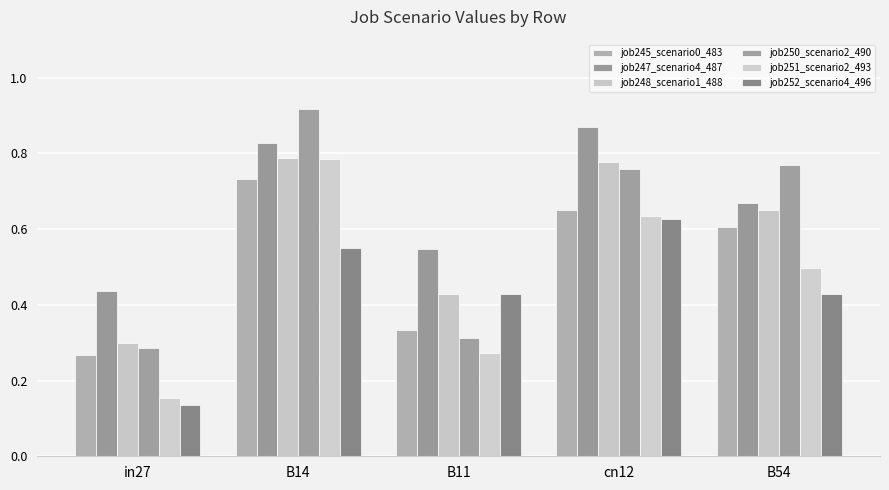

What is the sum of all job247_scenario4_487 values?

3.3